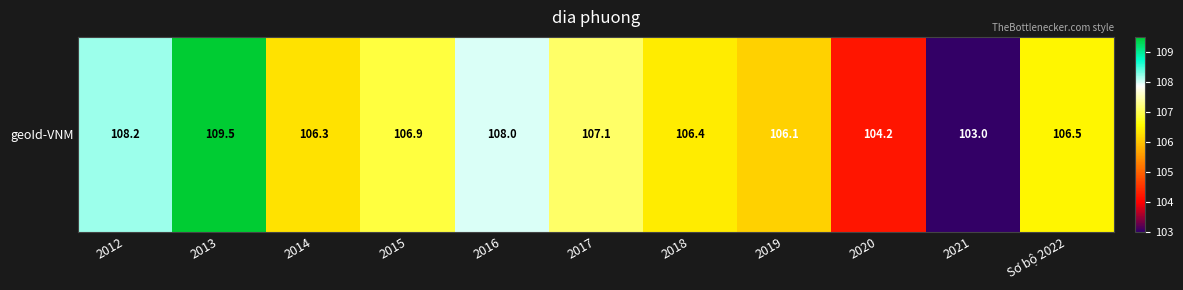

Reading left to right, transcribe all the data shown in this chart.

2012=108.2	2013=109.5	2014=106.3	2015=106.9	2016=108.0	2017=107.1	2018=106.4	2019=106.1	2020=104.2	2021=103.0	Sơ bộ 2022=106.5